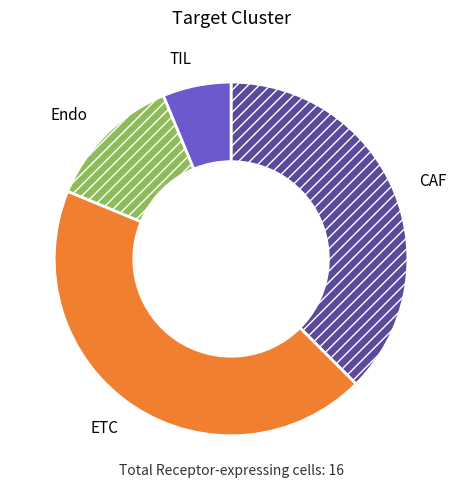

How many segments does this pie chart have?

4